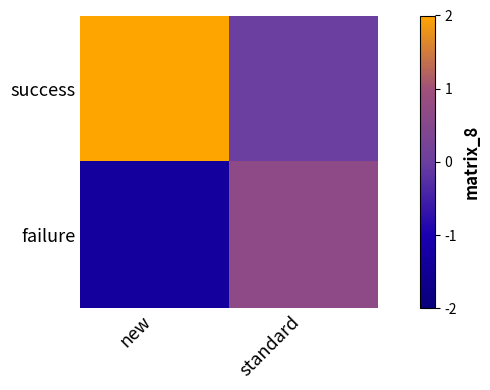

What is the difference between the highest and lowest values at new?

3.3